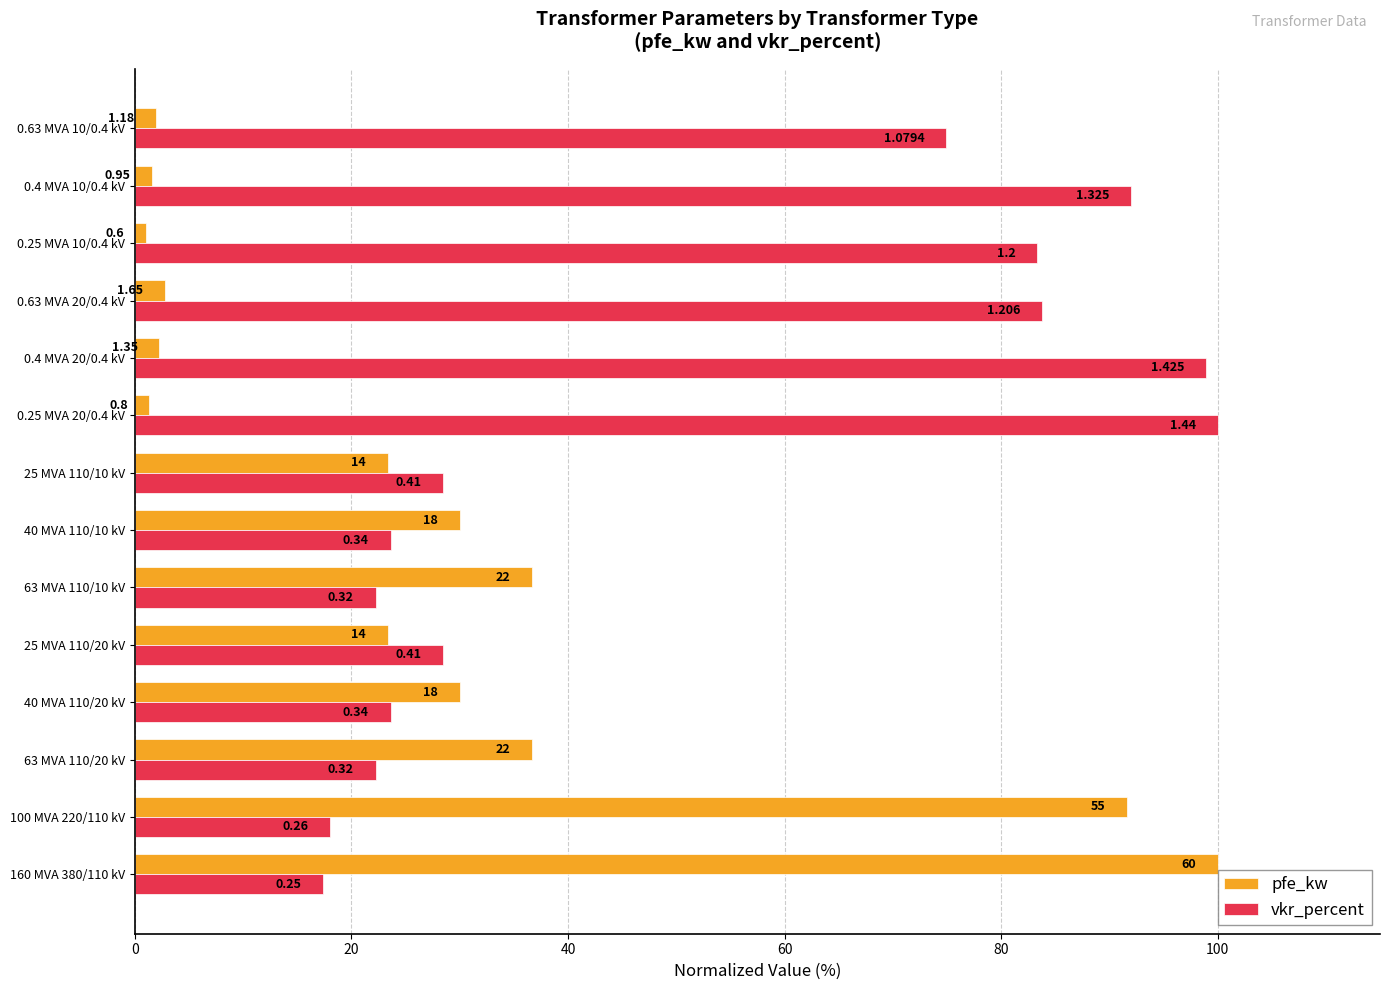

What is the difference between the maximum and minimum values in the vkr_percent series?

82.6